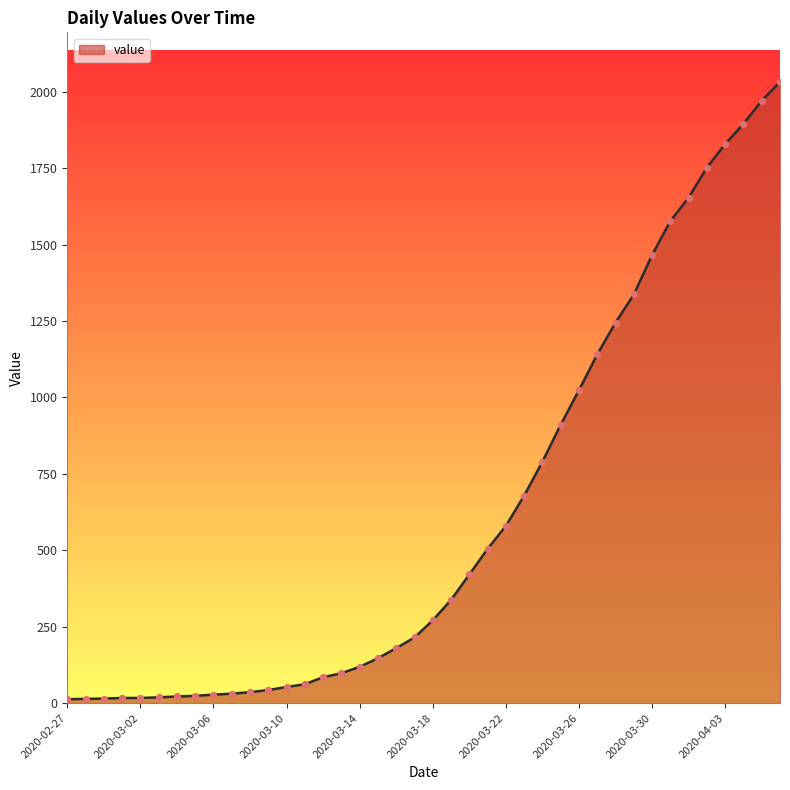

What is the greatest value displayed?

2032